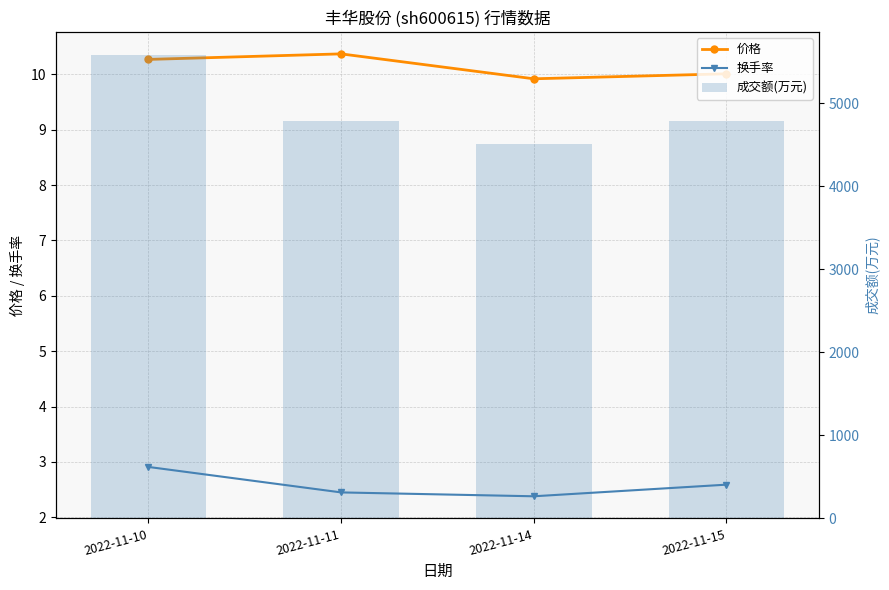

What are all the series names shown in the legend?

价格, 换手率, 成交额(万元)